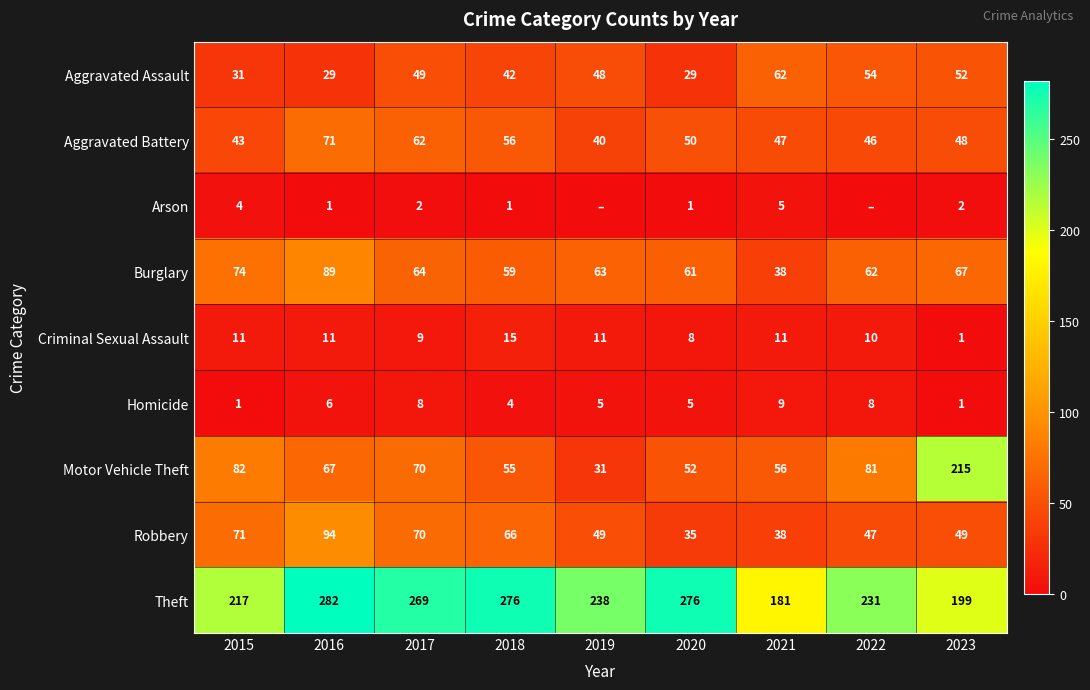

Rank the categories by Burglary value from lowest to highest.

2021, 2018, 2020, 2022, 2019, 2017, 2023, 2015, 2016